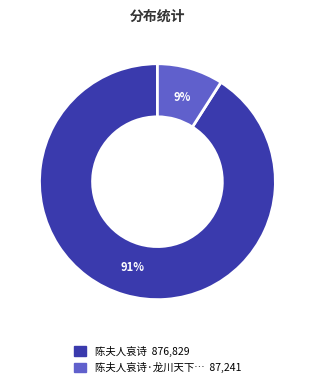

How many slices are in this pie chart?

2